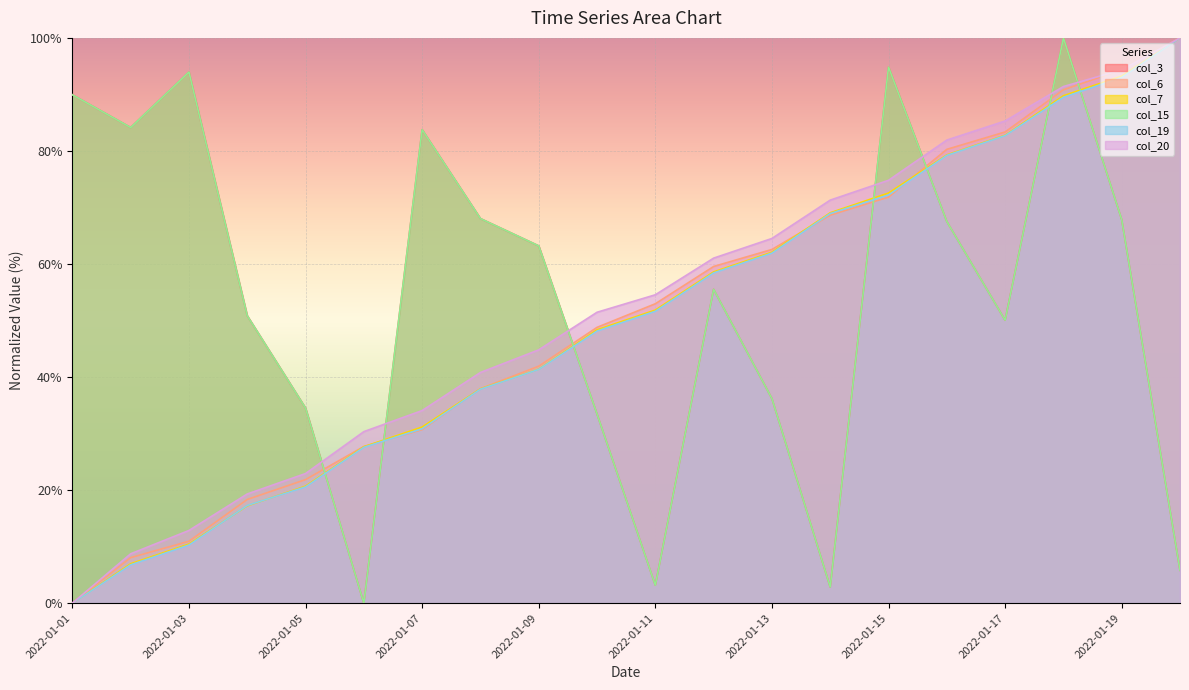

Which series has the largest total across all categories?

col_3